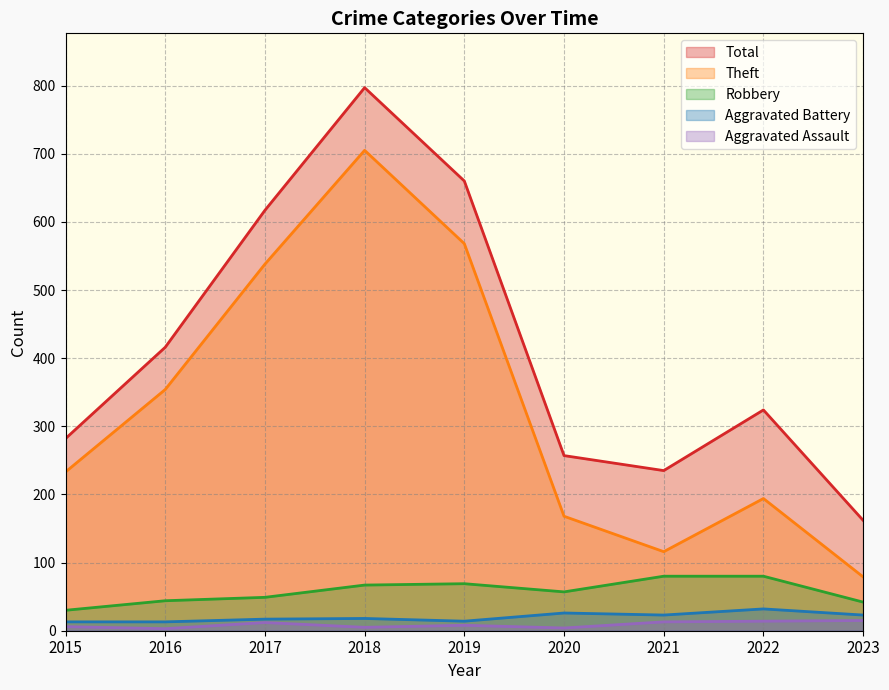

In Theft, how many points are lower than both neighbors (excluding endpoints)?

1